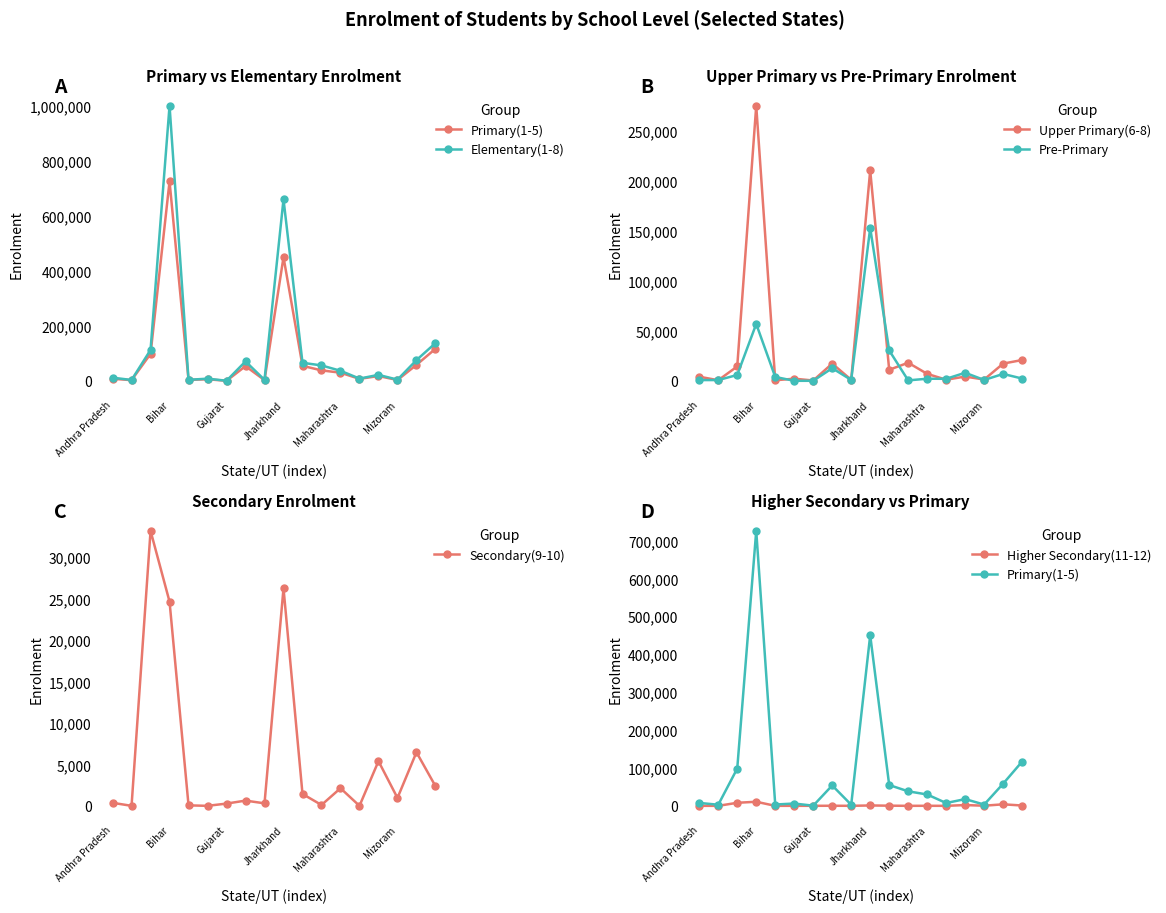

The Pre-Primary series shows 30340 at 10. True or false?

True